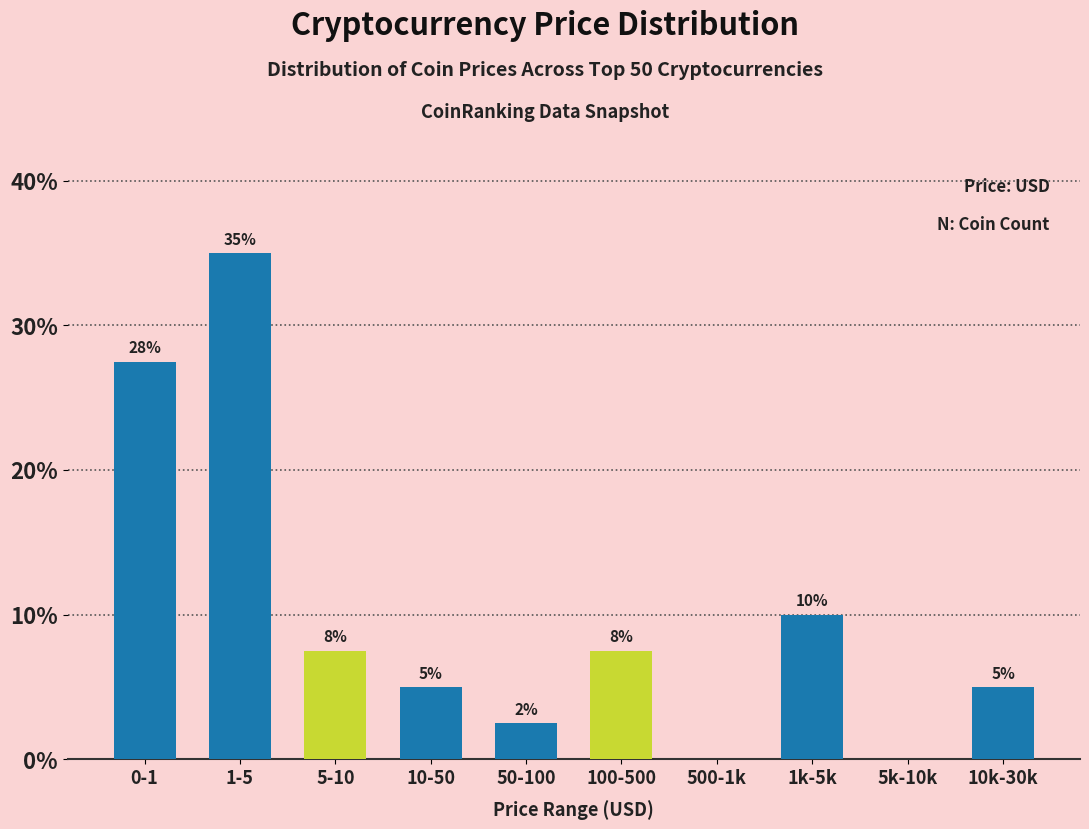

The value at 1-5 is 59.7. True or false?

False